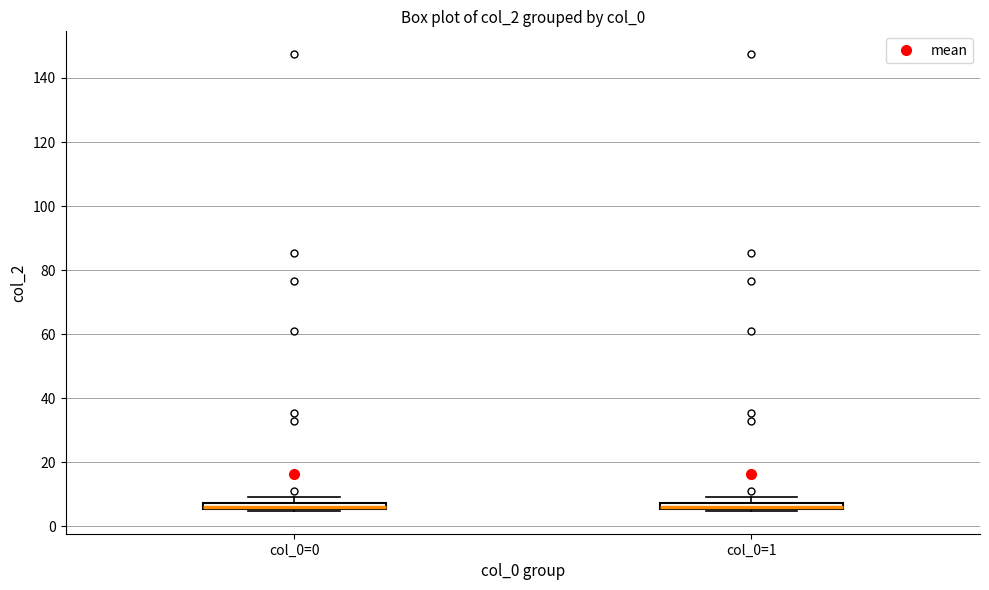

Where is the lower edge of the box for col_0=1 on the y-axis? The values are not printed on the chart, so give them approximately, as read against the axis.

6